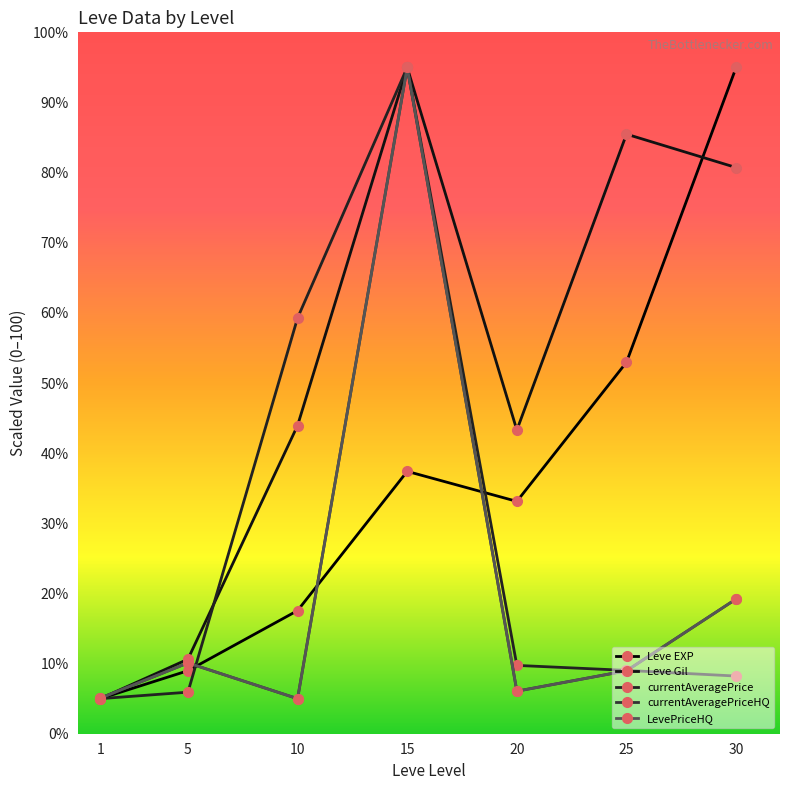

Reading left to right, extract all data points from this chart.

Leve EXP: 1=5.0	5=9.0	10=17.6	15=37.4	20=33.1	25=53.0	30=95.0
Leve Gil: 1=5.0	5=10.6	10=43.9	15=95.0	20=43.3	25=85.5	30=80.7
currentAveragePrice: 1=5.0	5=5.9	10=59.3	15=95.0	20=9.7	25=9.0	30=8.2
currentAveragePriceHQ: 1=5.1	5=10.1	10=5.0	15=95.0	20=6.1	25=9.0	30=19.2
LevePriceHQ: 1=5.1	5=10.1	10=5.0	15=95.0	20=6.1	25=9.0	30=19.2